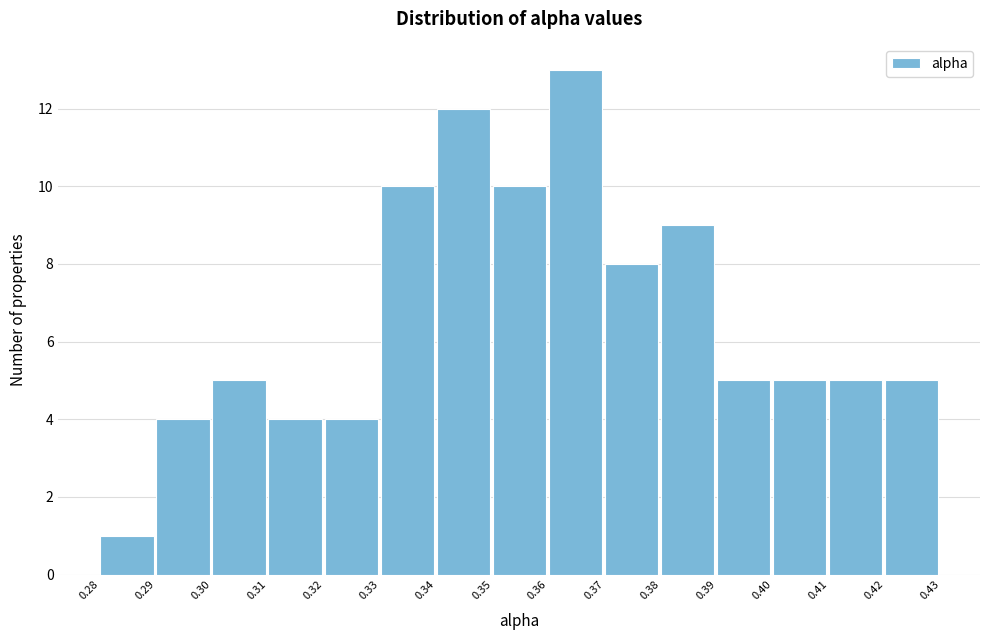

Reading right to left, what are all the values shown in this chart?

5	5	5	5	9	8	13	10	12	10	4	4	5	4	1